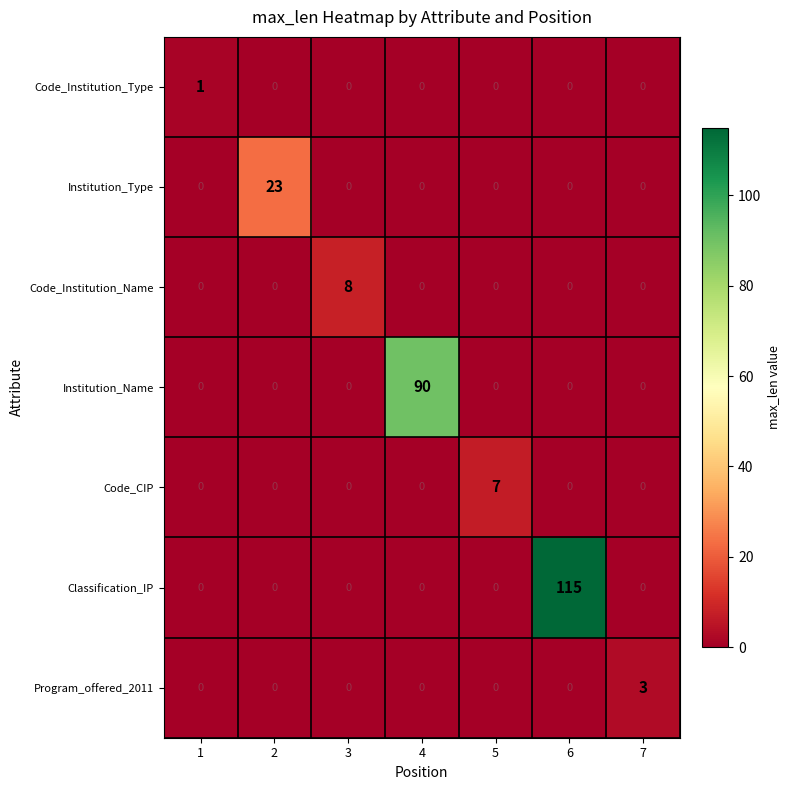

Rank the series by their maximum value, from highest to lowest.

Classification_IP, Institution_Name, Institution_Type, Code_Institution_Name, Code_CIP, Program_offered_2011, Code_Institution_Type